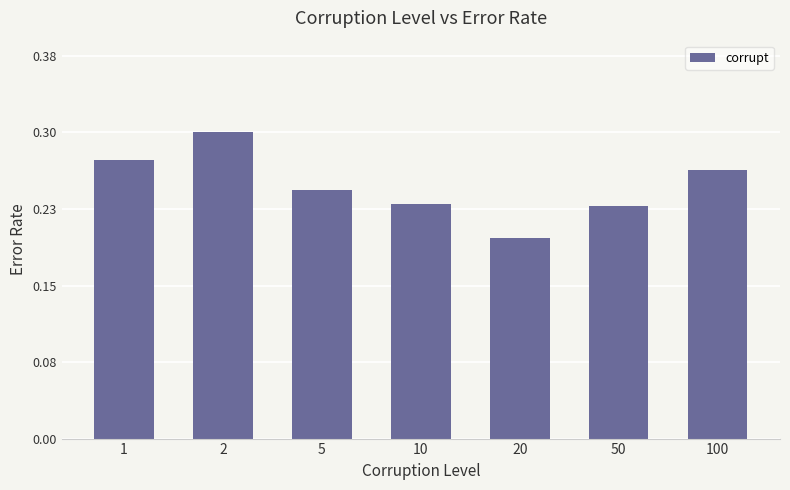

Reading left to right, transcribe all the data shown in this chart.

0.3	0.3	0.2	0.2	0.2	0.2	0.3